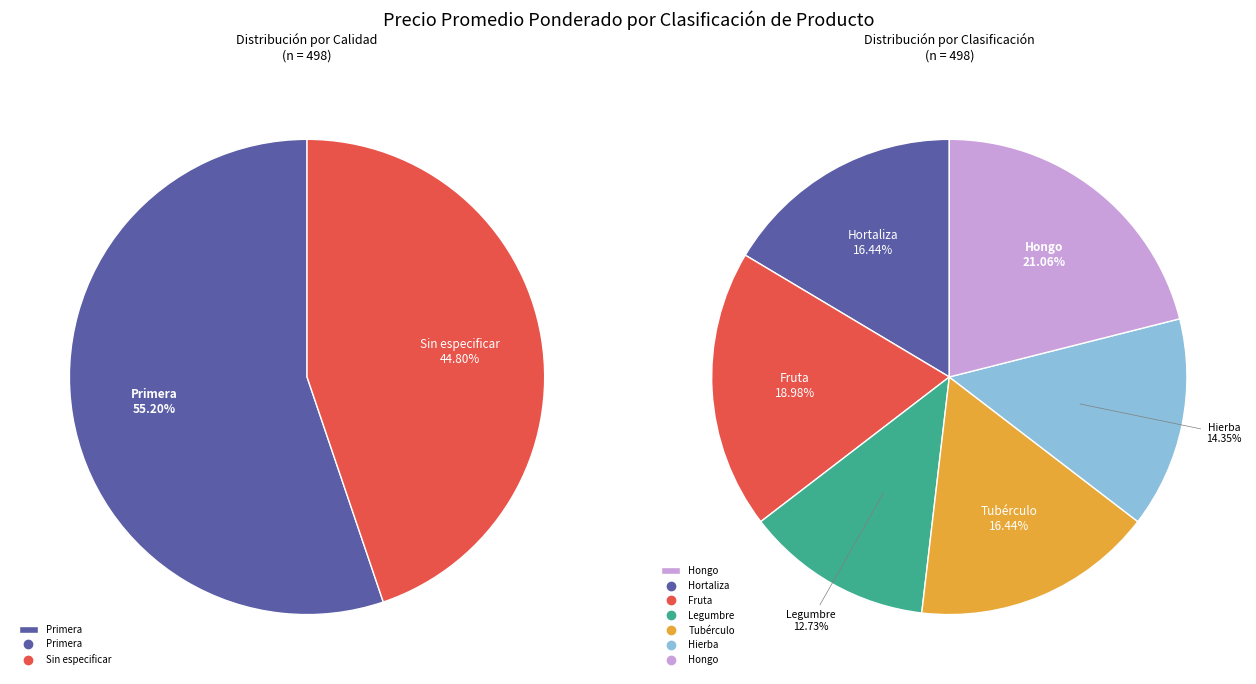

What is the ratio of the value at 5 to the value at 4?

1.0